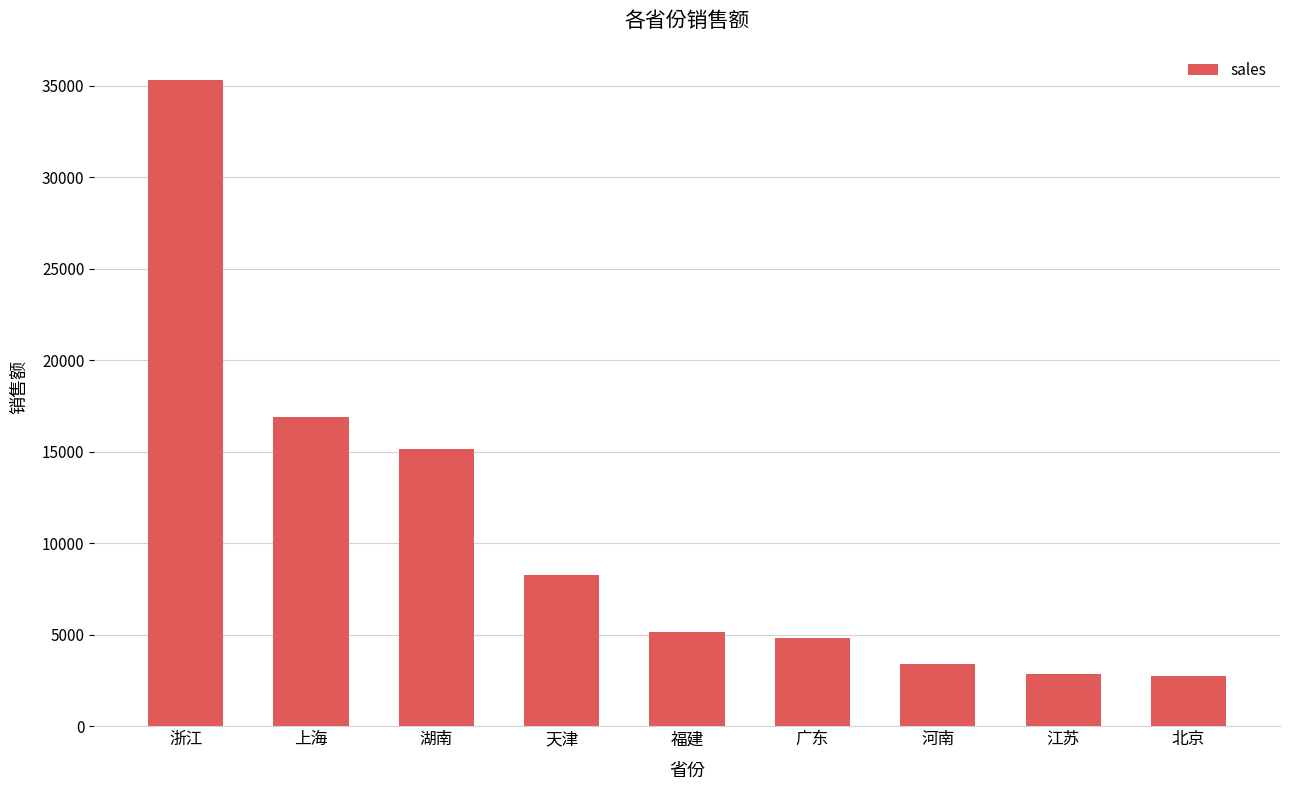

Is it true that the value at 江苏 is 2839.0?

True